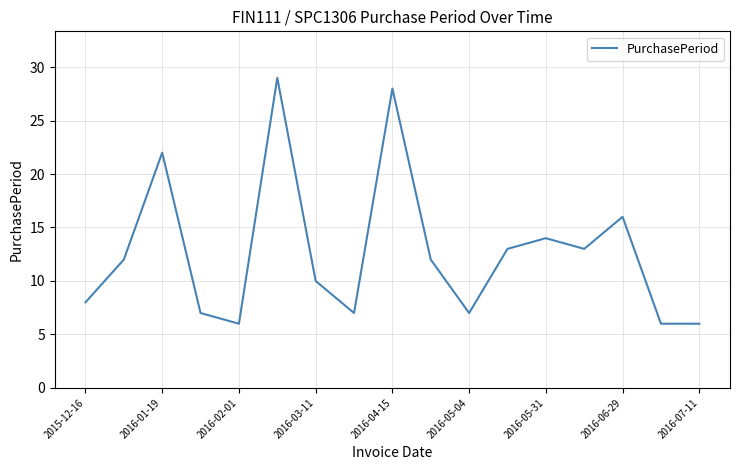

What is the minimum value shown in the chart?

6